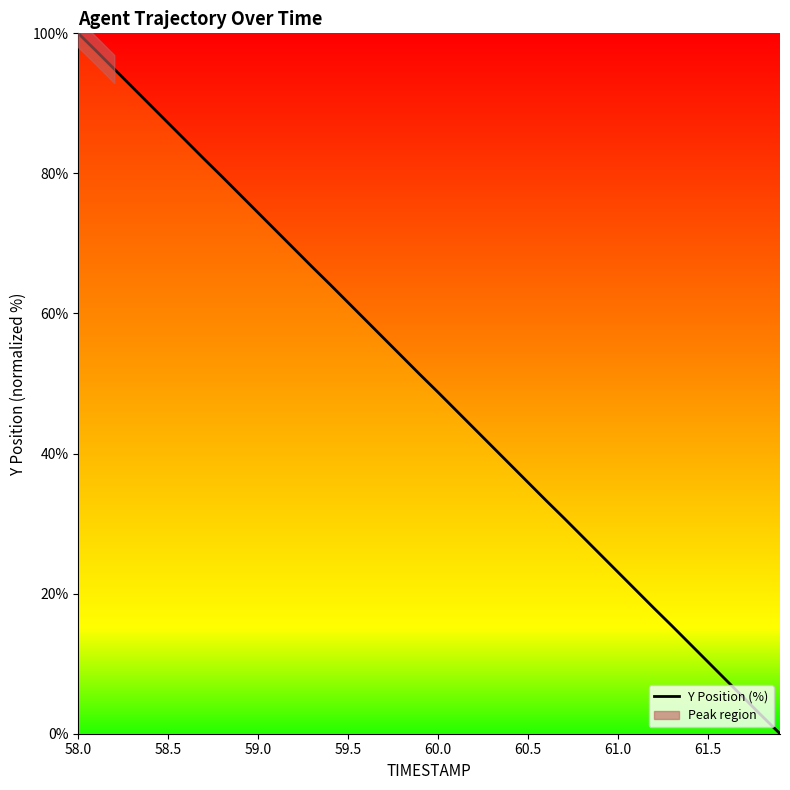

What is the maximum value for Y Position (%)?

100.0